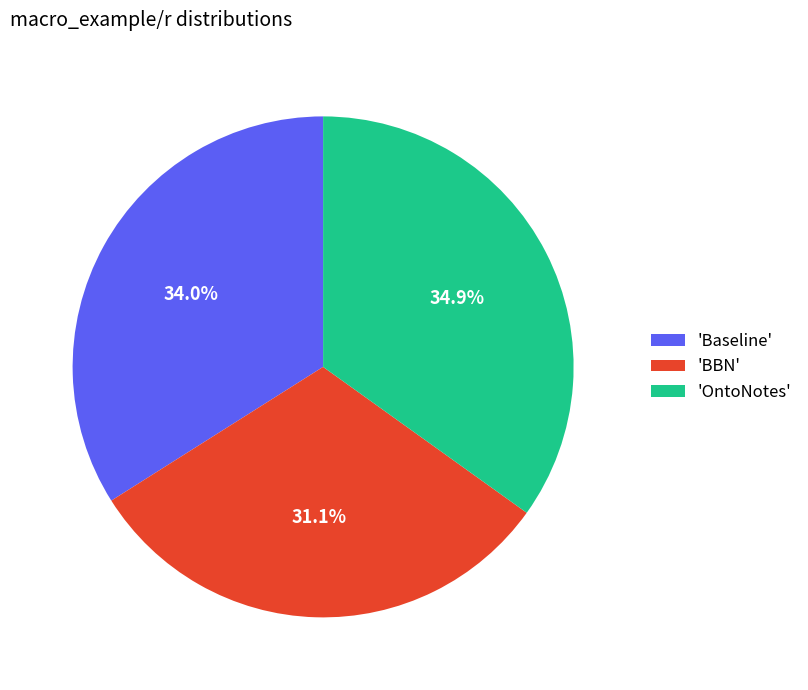

Count the number of slices in the pie.

3